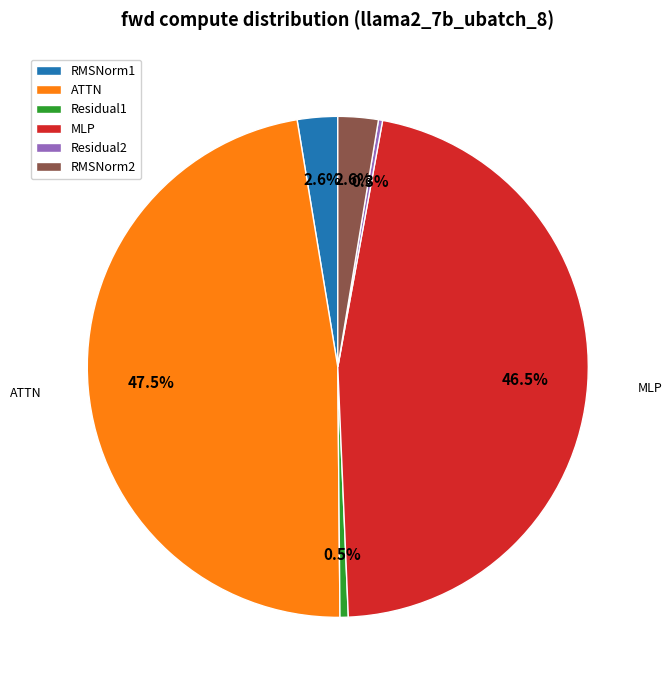

What portion of the pie excludes ATTN?

52.5%